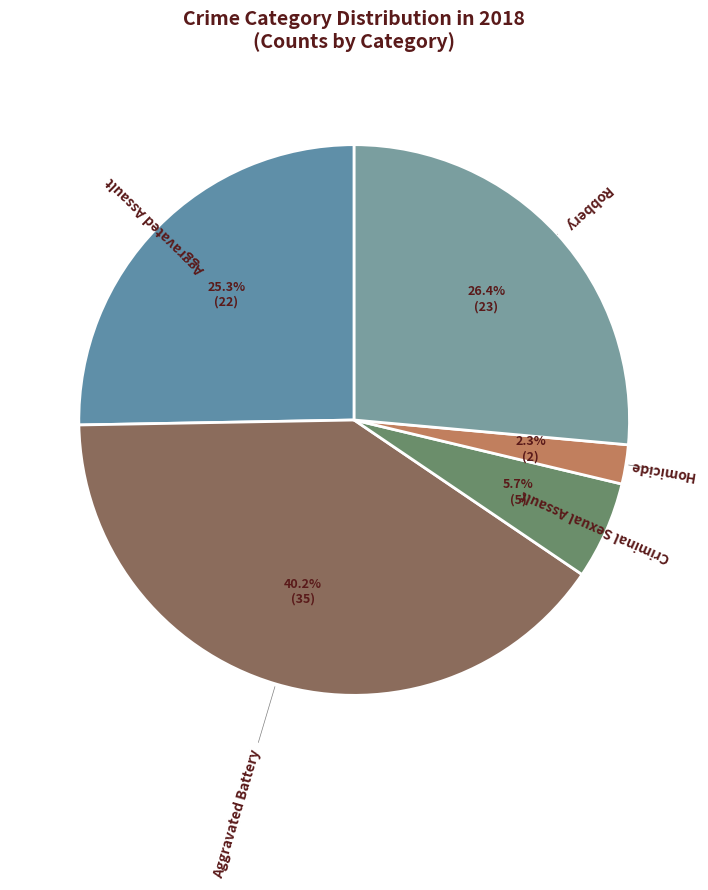

Is there a majority slice in this chart?

No